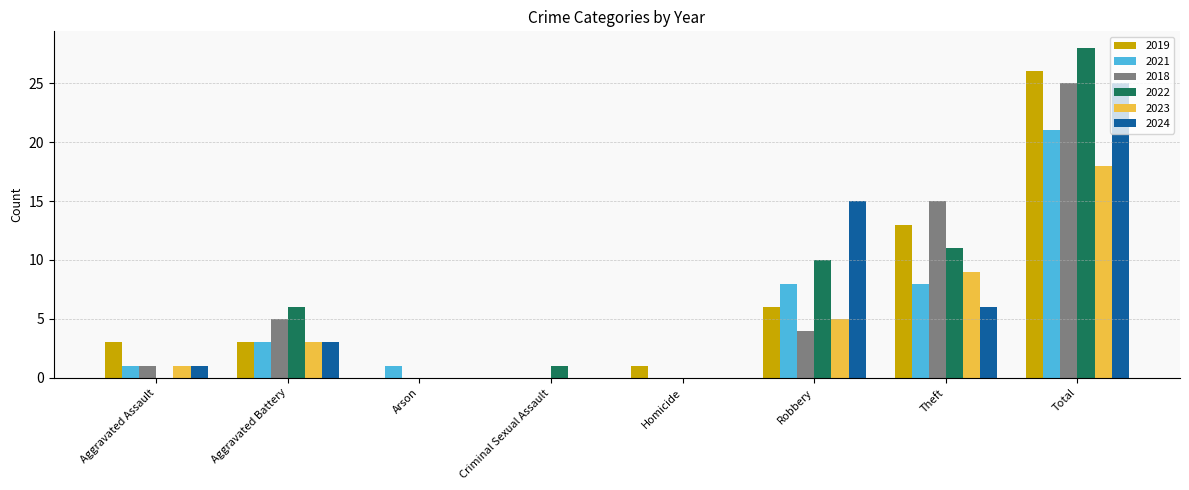

What are all the series names shown in the legend?

2019, 2021, 2018, 2022, 2023, 2024